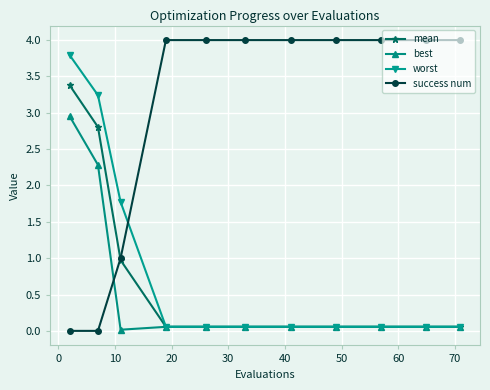

What is the value of the success num point at the 8th from the left?

4.0